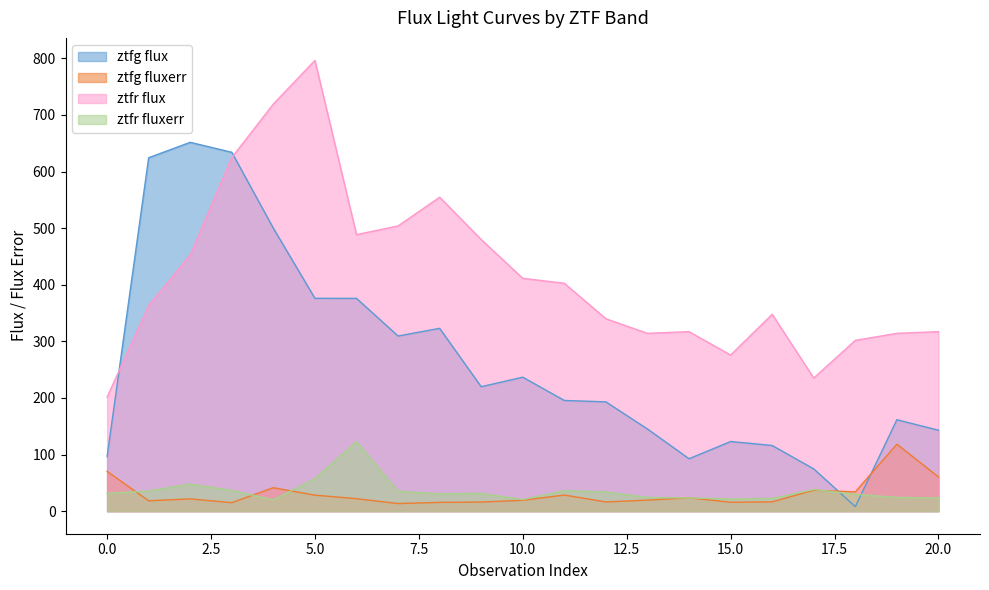

Which series has the widest spread of values?

ztfg flux